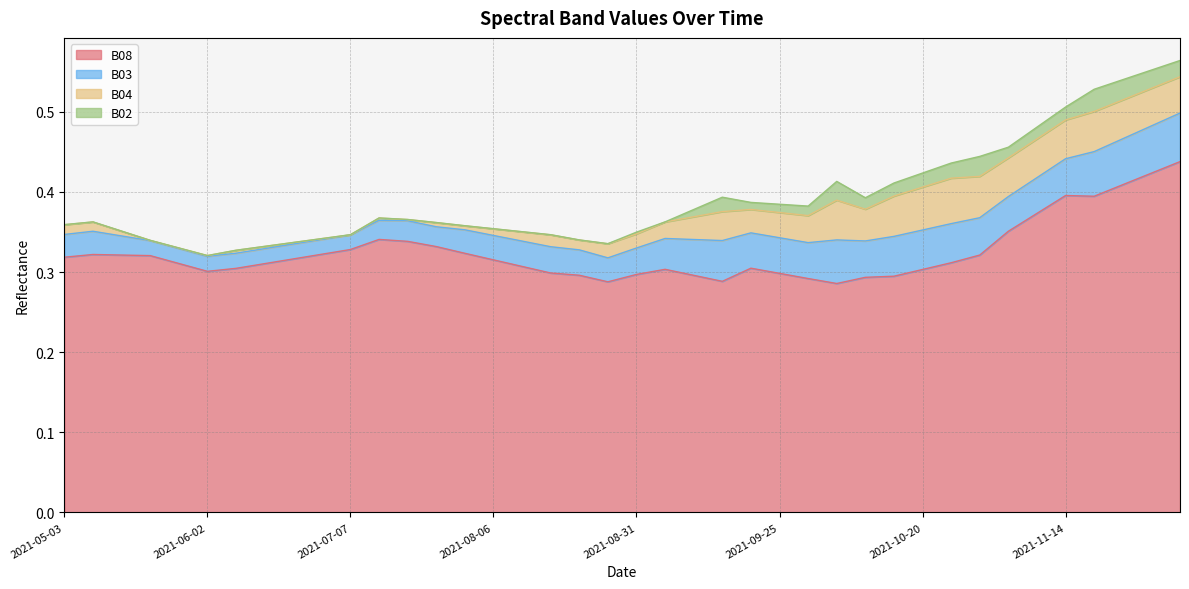

Does the chart display data point markers on the line(s)?

No